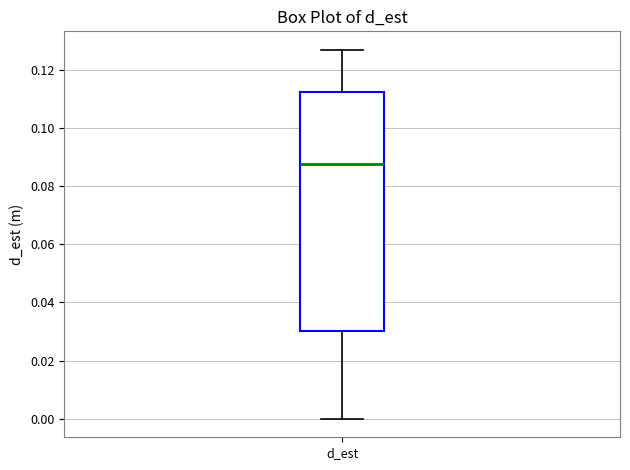

Transcribe this box plot: give where the median line is, the range the box spans, and where the two whiskers end, as read against the y-axis. The values are not printed on the chart, so give them approximately, as read against the axis.

median 0.088, box 0.030 to 0.112, whiskers 0.000 to 0.126